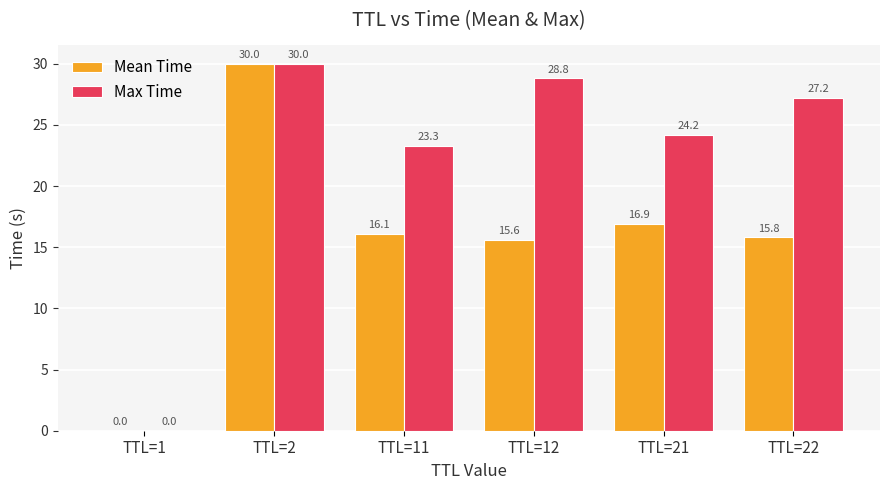

What is the maximum value for Max Time?

30.0